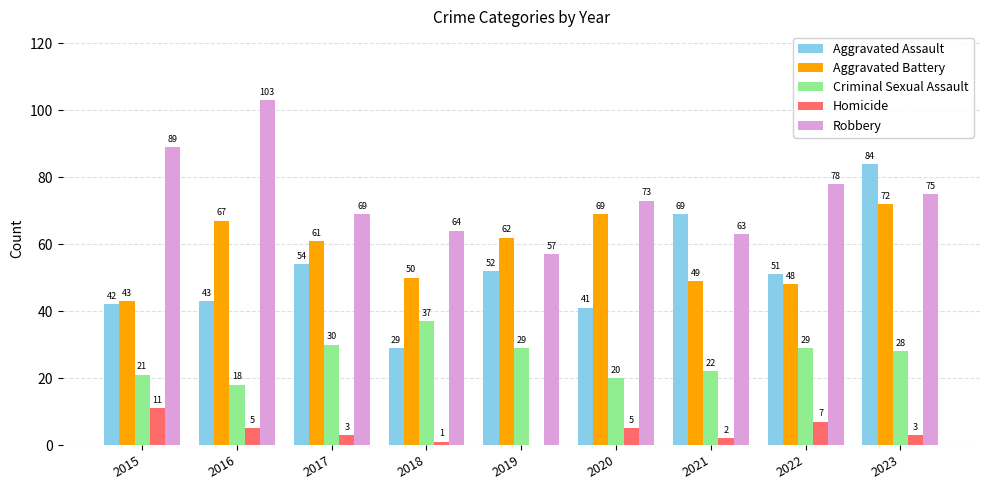

Reading left to right, list all the values displayed in this chart.

Aggravated Assault: 2015=42	2016=43	2017=54	2018=29	2019=52	2020=41	2021=69	2022=51	2023=84
Aggravated Battery: 2015=43	2016=67	2017=61	2018=50	2019=62	2020=69	2021=49	2022=48	2023=72
Criminal Sexual Assault: 2015=21	2016=18	2017=30	2018=37	2019=29	2020=20	2021=22	2022=29	2023=28
Homicide: 2015=11	2016=5	2017=3	2018=1	2019=0	2020=5	2021=2	2022=7	2023=3
Robbery: 2015=89	2016=103	2017=69	2018=64	2019=57	2020=73	2021=63	2022=78	2023=75